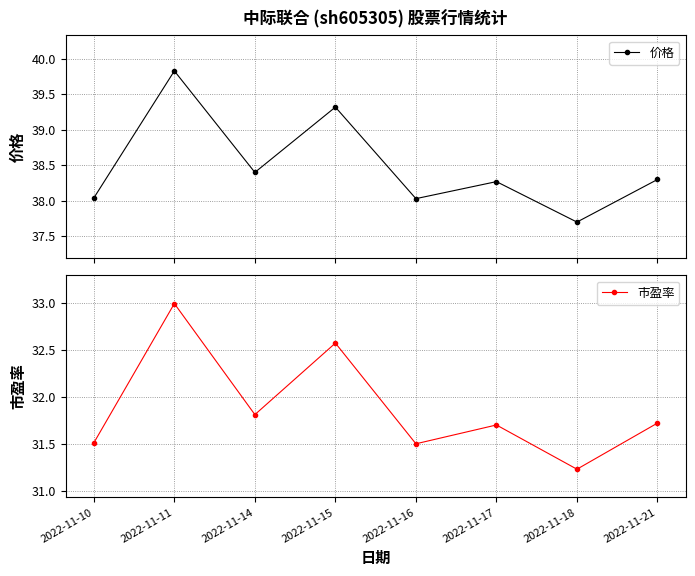

The value of 价格 at 2022-11-18 is 37.7. True or false?

True